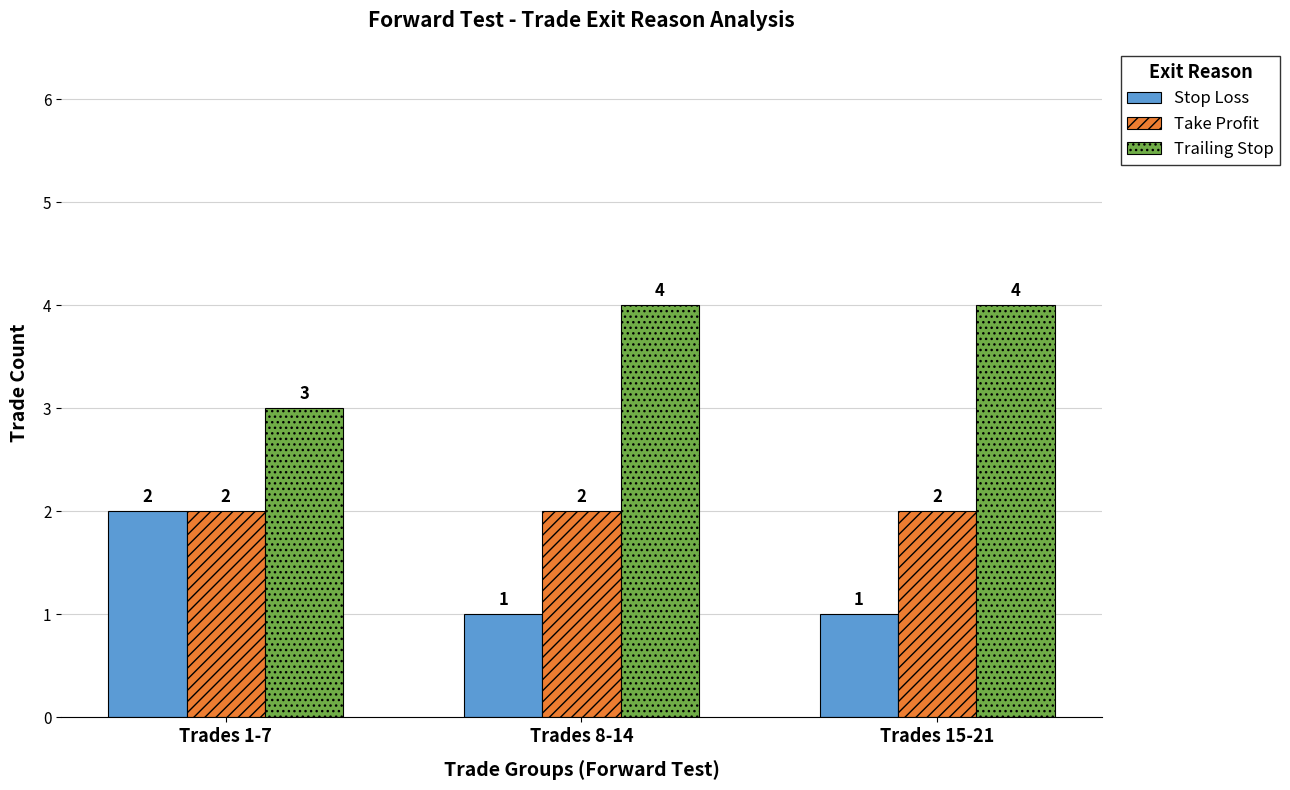

Are the bars horizontal?

No